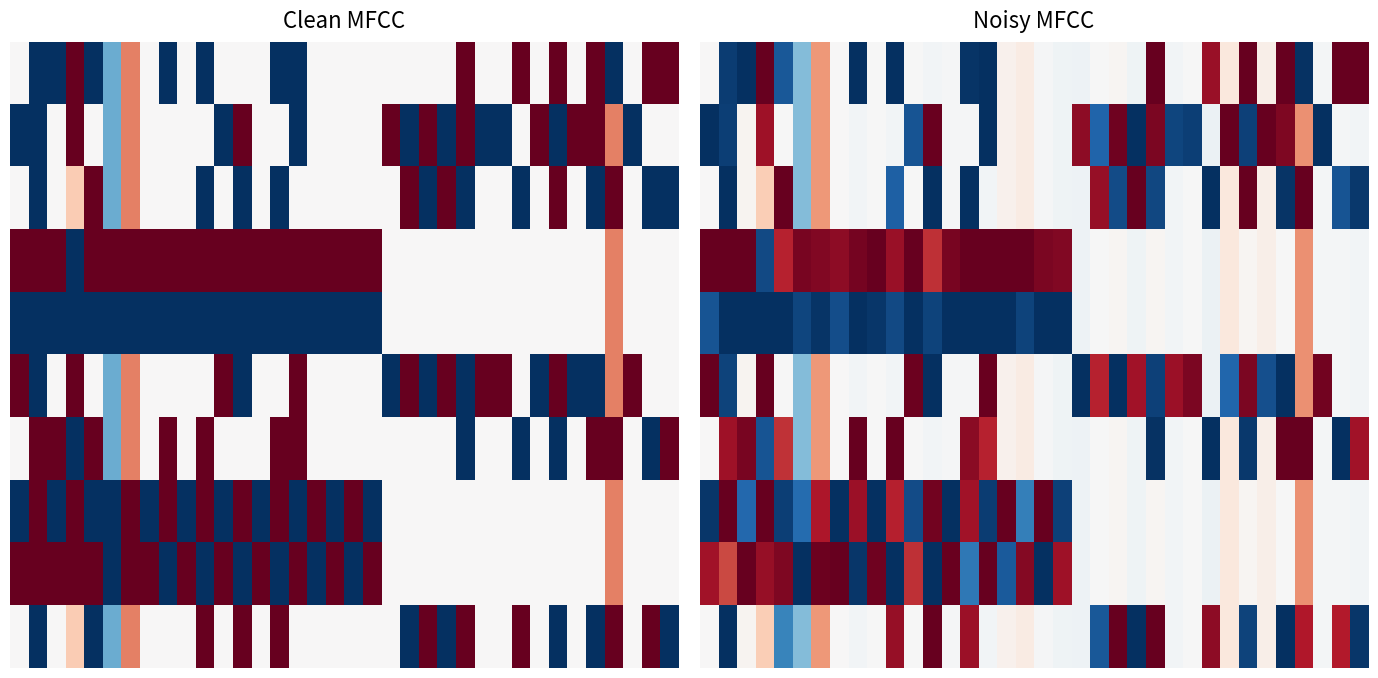

How many series are shown in this chart?

10